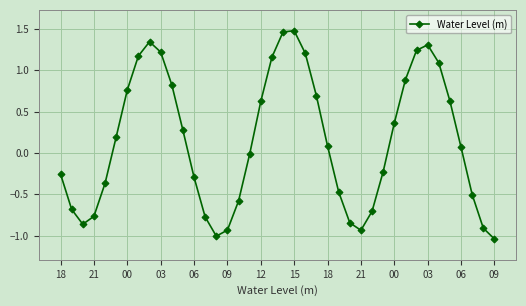

How many points are lower than both their immediate neighbors (excluding endpoints)?

3